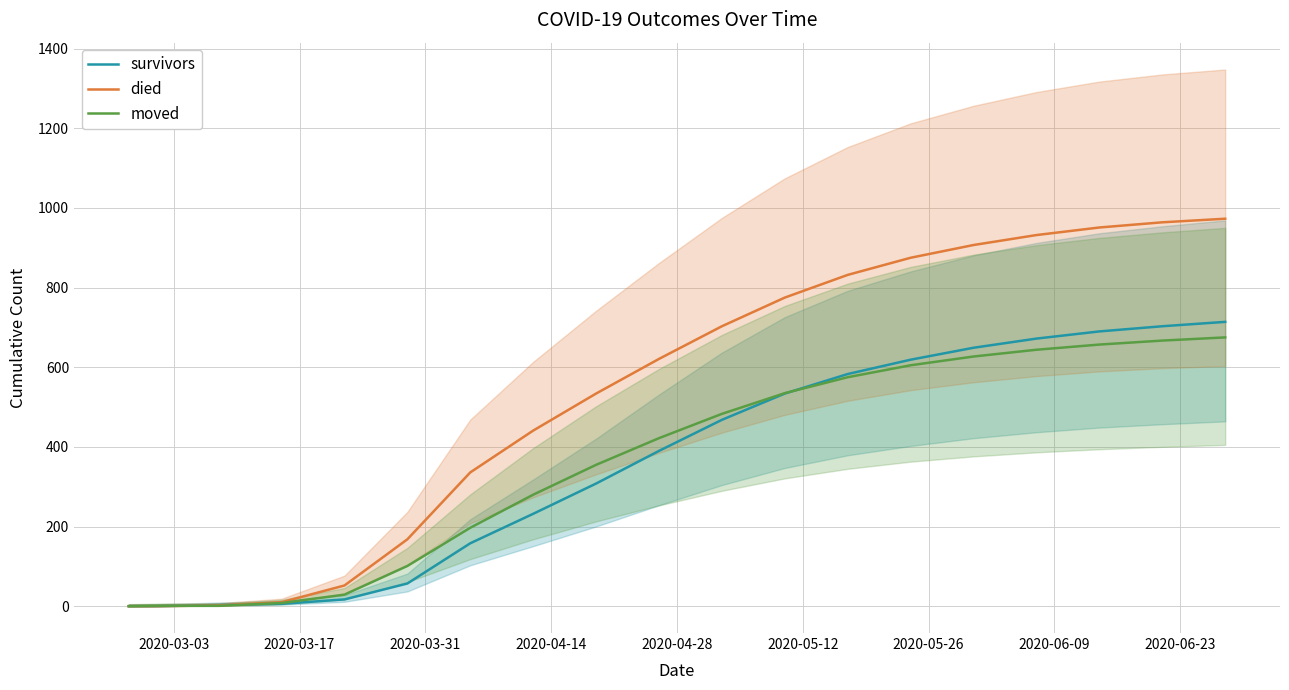

List the series in order of their peak value, lowest first.

moved, survivors, died